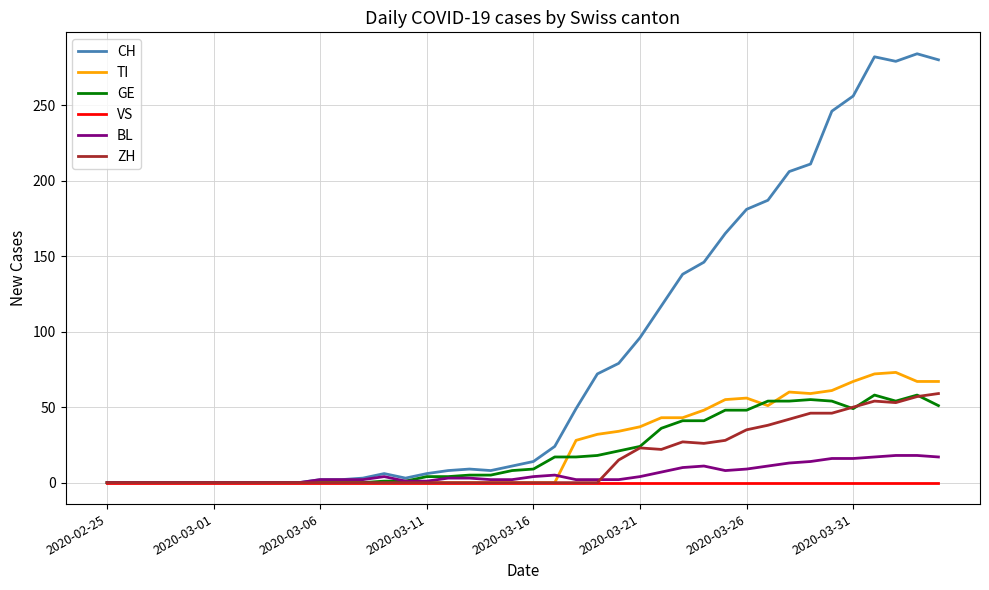

What is the greatest value displayed?

284